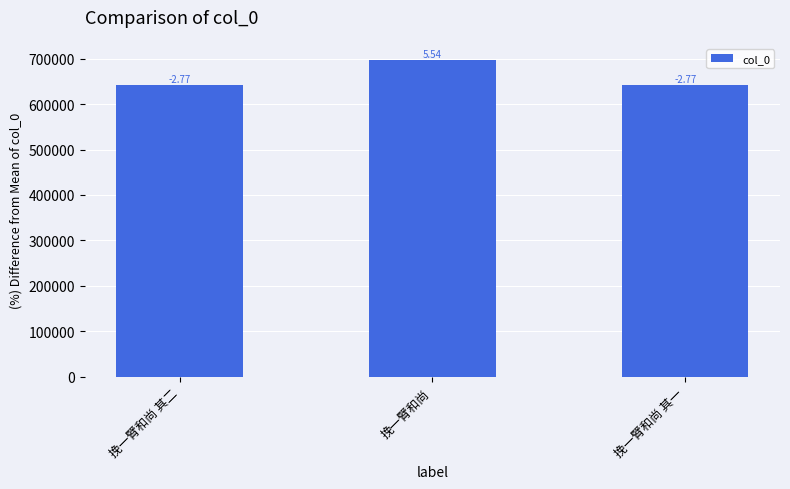

Are the bars horizontal?

No